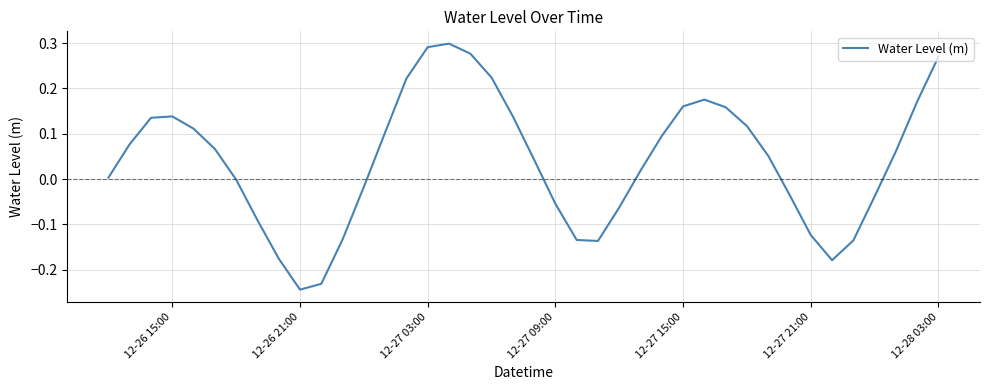

What is the difference between the maximum and minimum values?

0.5